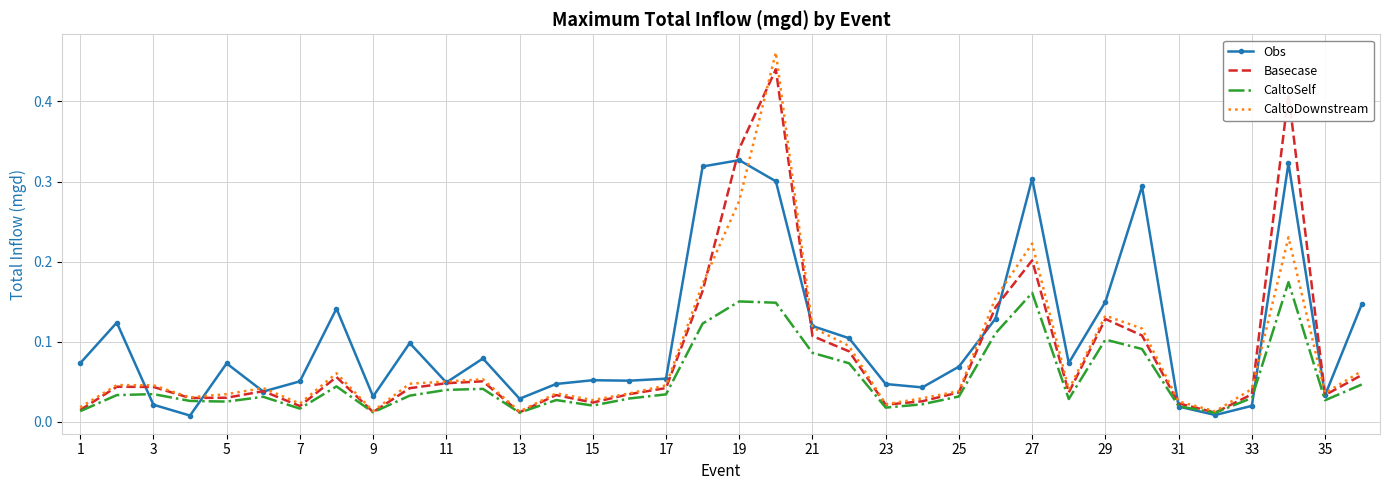

Which series has the largest range (max minus min)?

CaltoDownstream